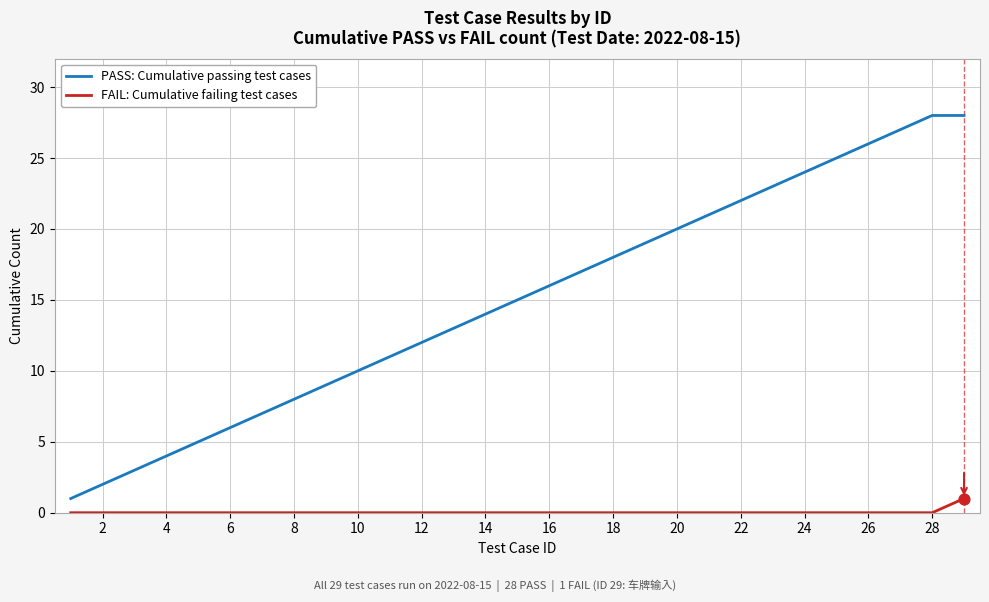

True or false: PASS: Cumulative passing test cases and FAIL: Cumulative failing test cases cross at least once.

False